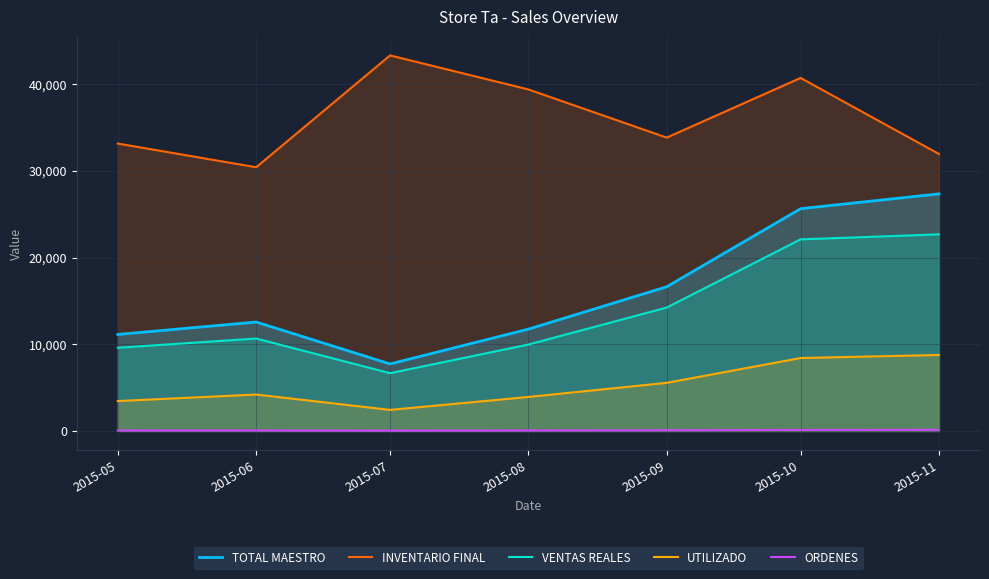

What is the value of the INVENTARIO FINAL point at the 4th from the left?

39392.9